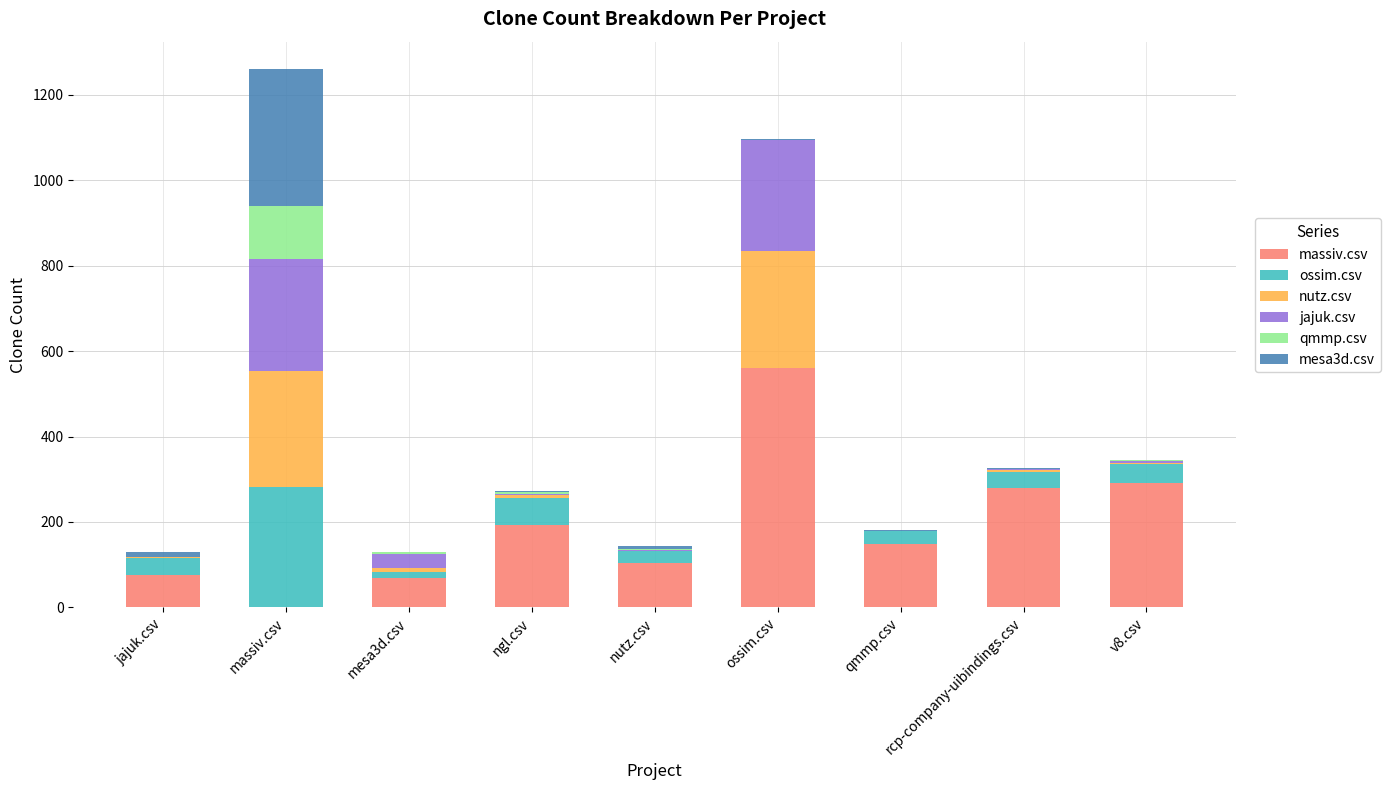

Which category has the highest value in the massiv.csv series?

ossim.csv